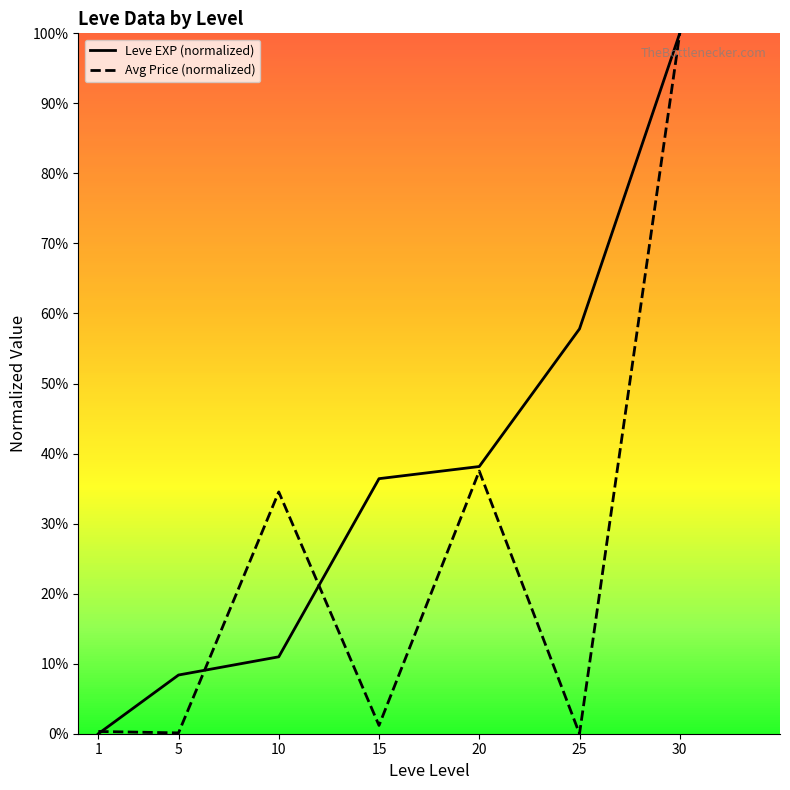

Reading right to left, extract all data points from this chart.

Leve EXP (normalized): 30=100.0	25=57.8	20=38.2	15=36.4	10=11.0	5=8.4	1=0.0
Avg Price (normalized): 30=100.0	25=0.0	20=37.5	15=1.2	10=34.5	5=0.1	1=0.3